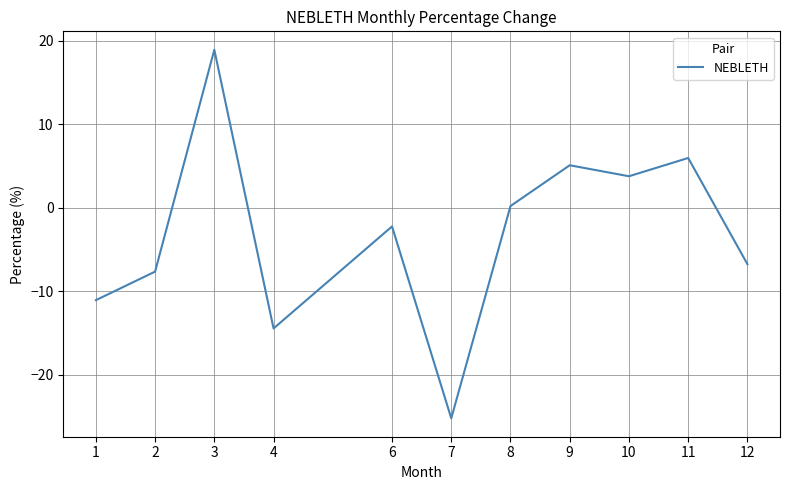

List the labels in order of value, largest first.

3, 11, 9, 10, 8, 6, 12, 2, 1, 4, 7